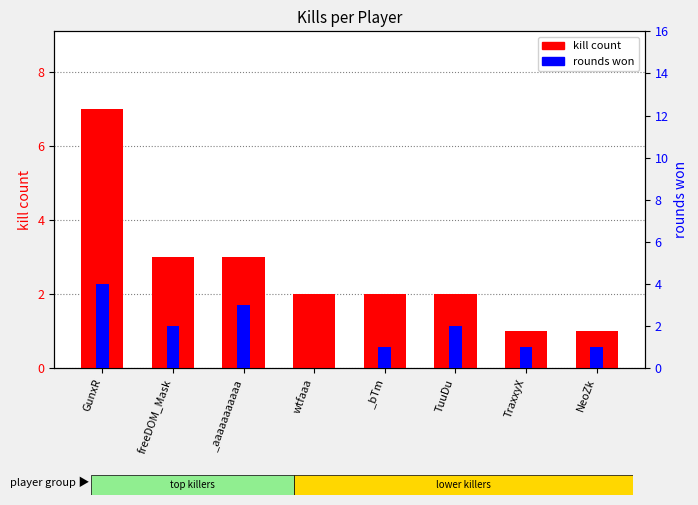

List the labels in order of rounds won value, smallest first.

wtfaaa, _bTm, TraxxyX, NeoZk, freeDOM_Mask, TuuDu, _aaaaaaaaaaa, GunxR